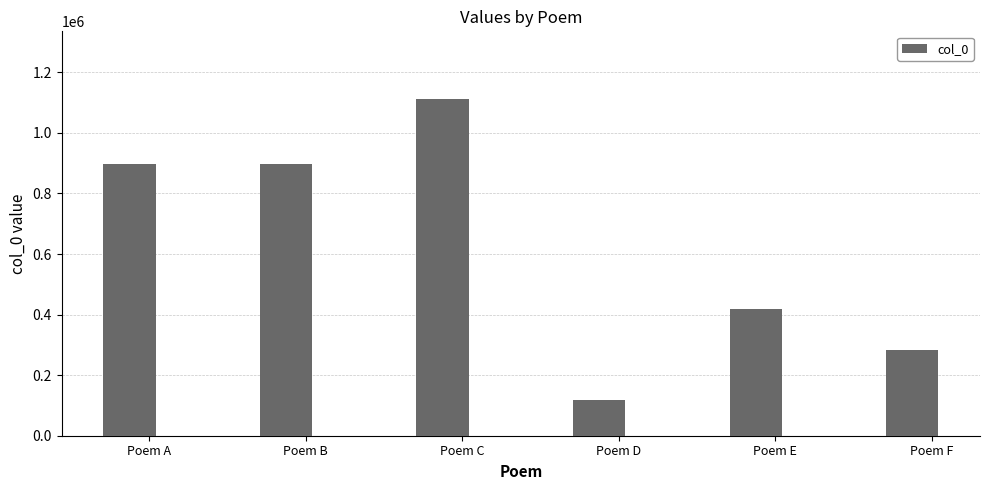

How many distinct data groups are displayed?

1